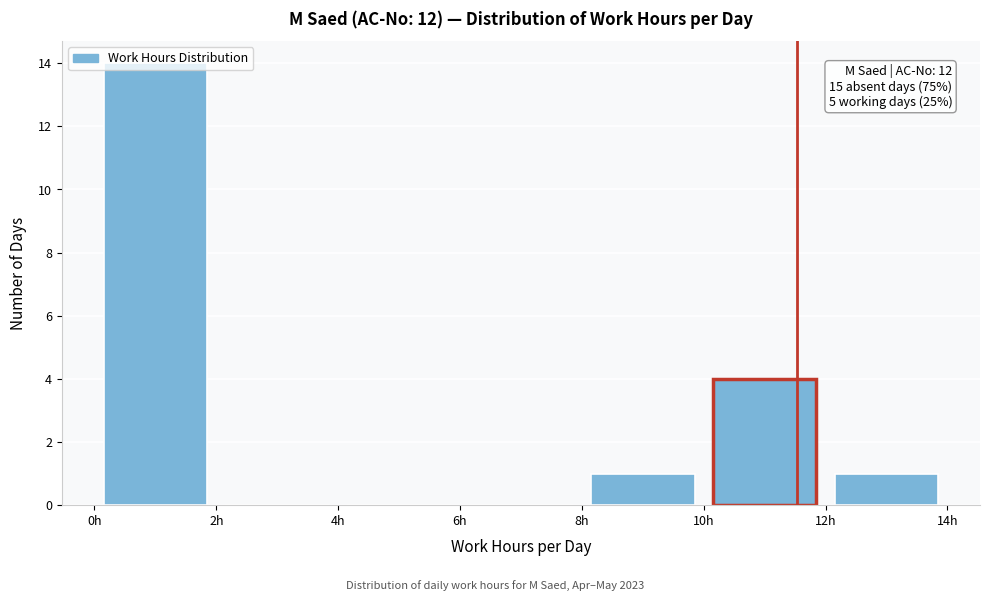

Over which range of the x-axis is the bar tallest?

0 to 2